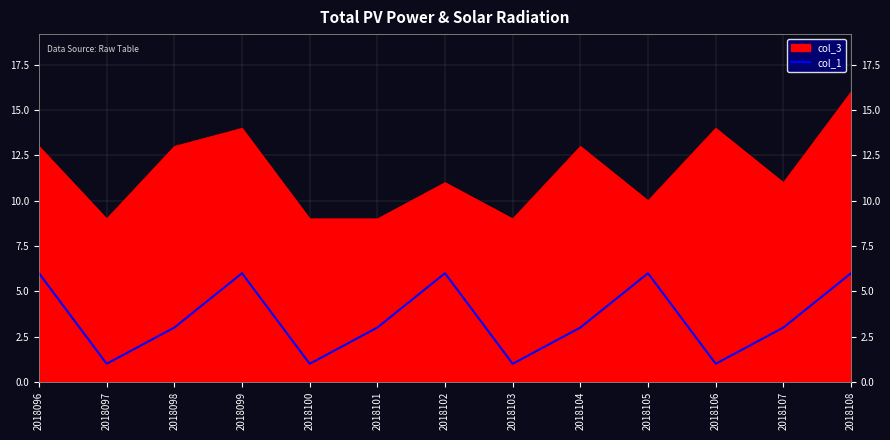

At which category does the data reach its first local peak?

2018099